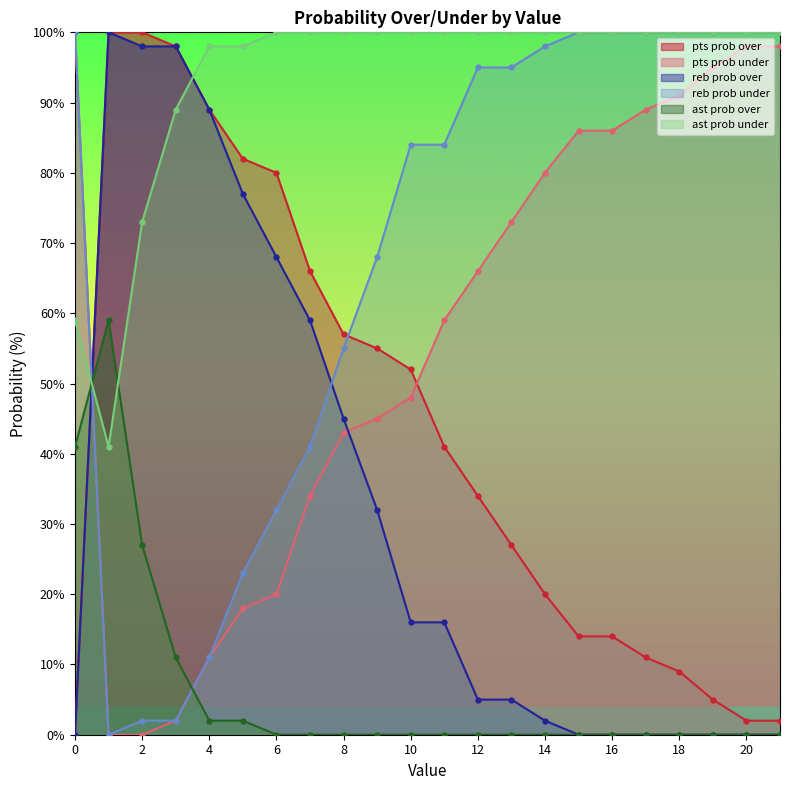

Count the number of data series in this chart.

6